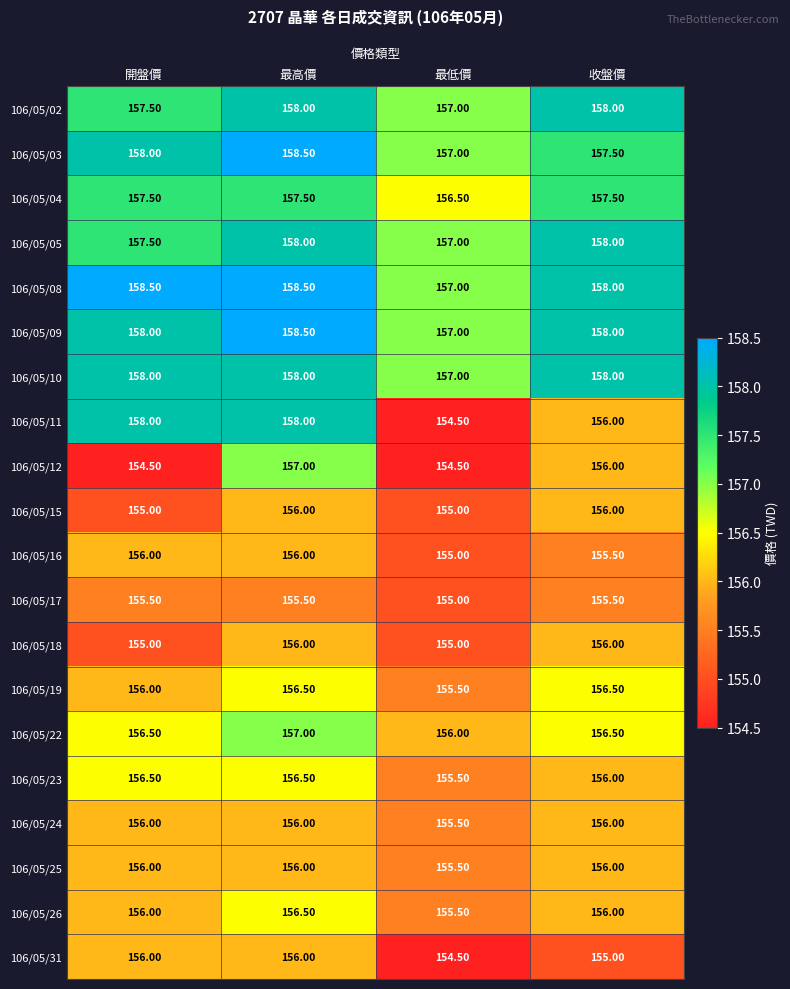

Which category has the lowest value in the 106/05/19 series?

最低價